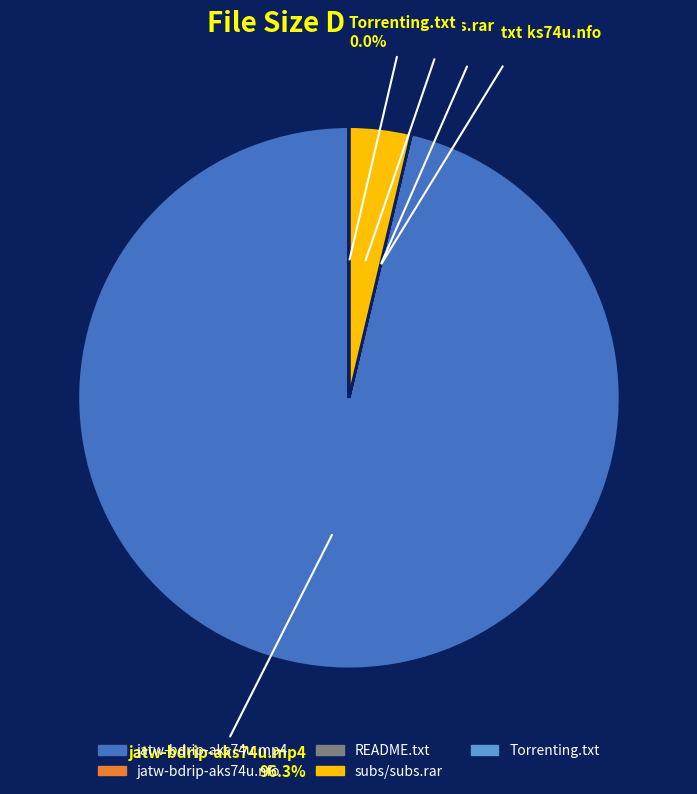

What is the ratio of the value at jatw-bdrip-aks74u.mp4 to the value at subs/subs.rar?

26.0